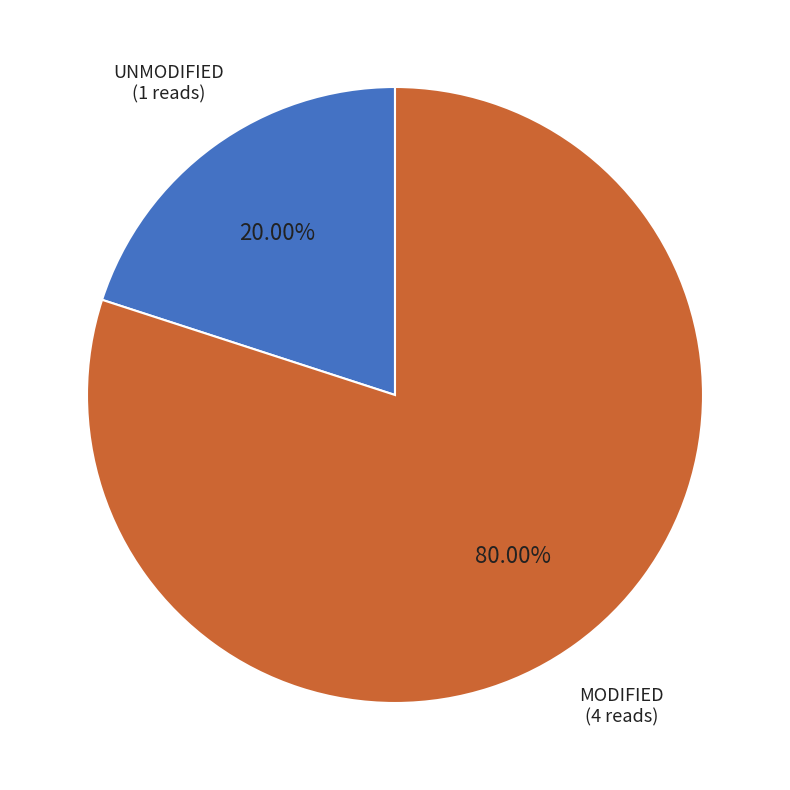

Is there any slice that represents more than half of the pie?

Yes